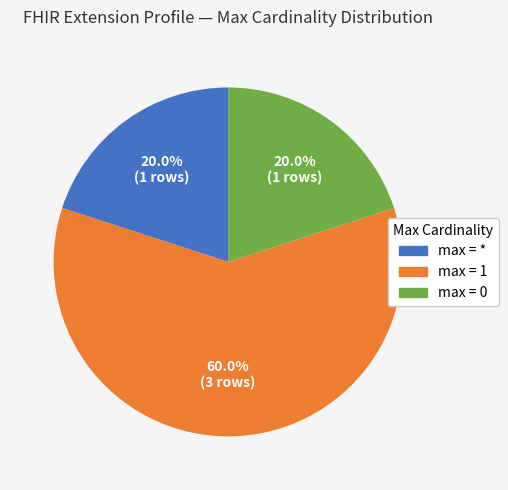

Which slice is the largest?

max = 1